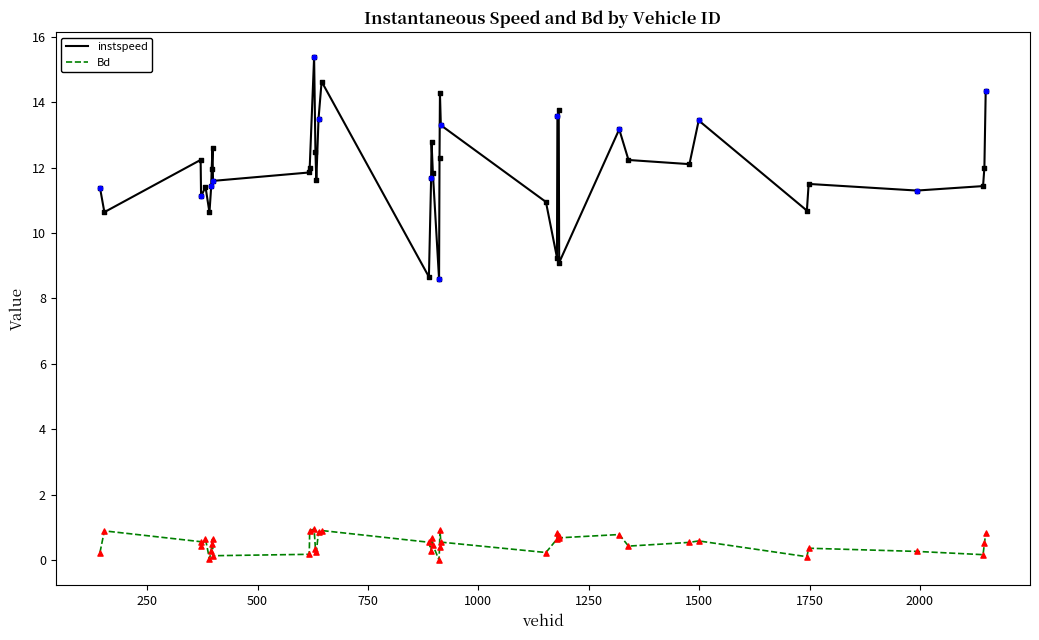

Which series has the largest total across all categories?

instspeed